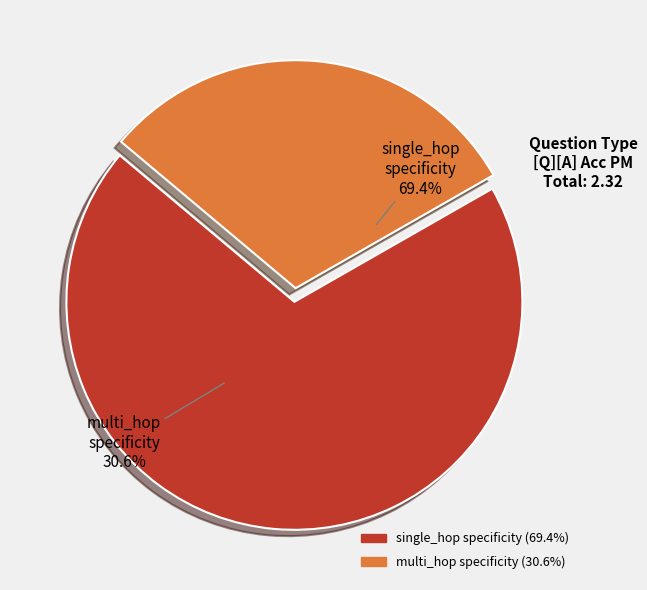

Do 4 and single_hop_specificity together represent more than half of the pie?

No